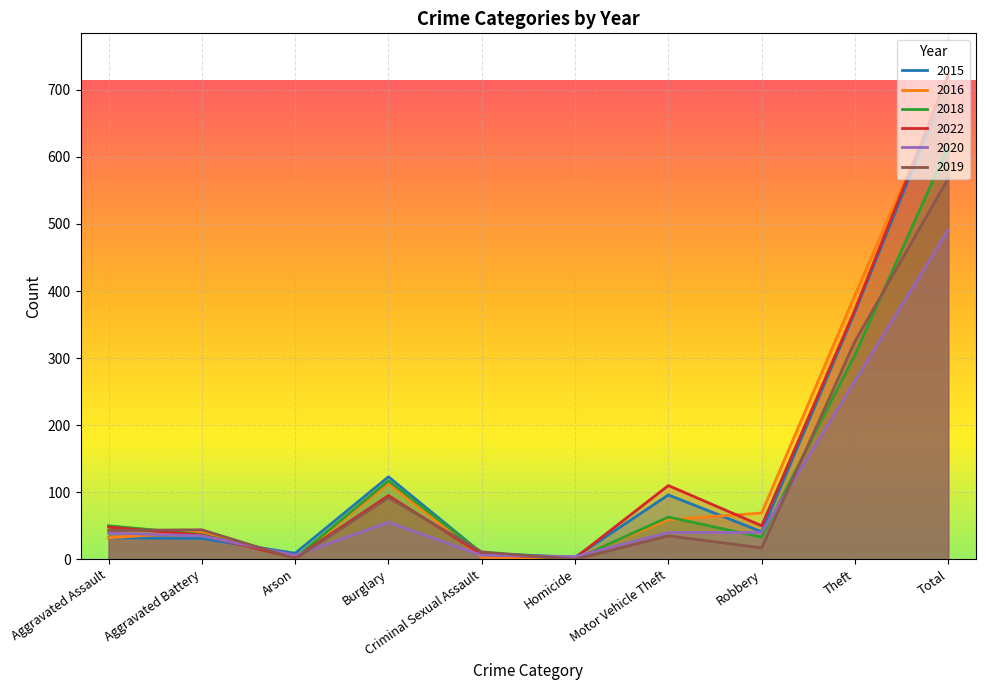

What is the highest value of the 2016 series?

714